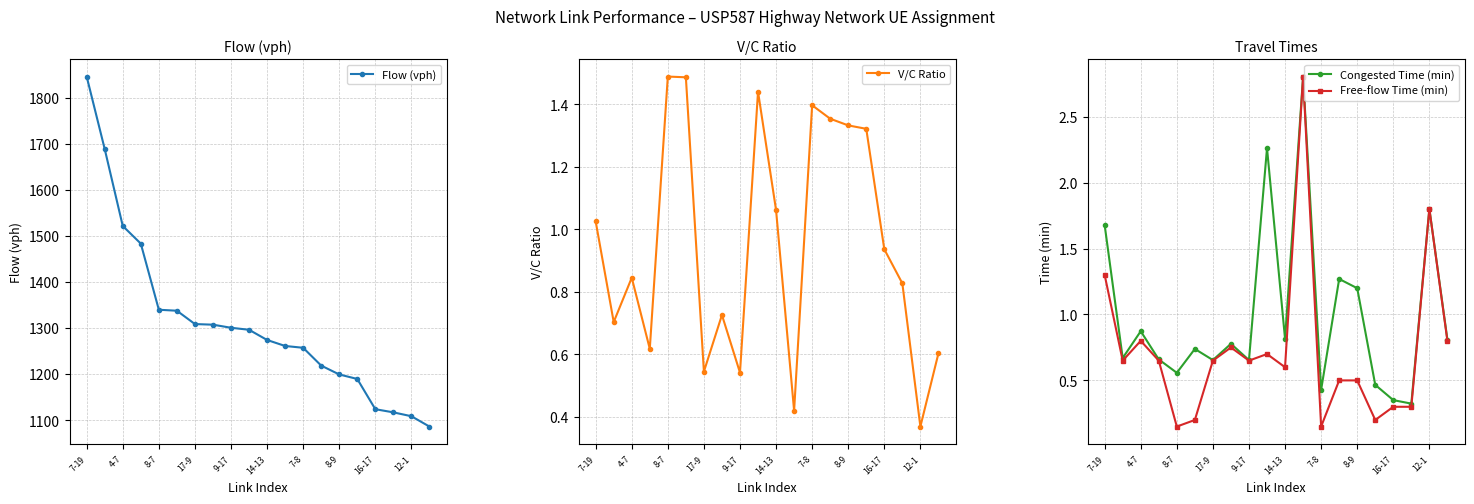

True or false: Flow (vph) and Free-flow Time (min) cross at least once.

False